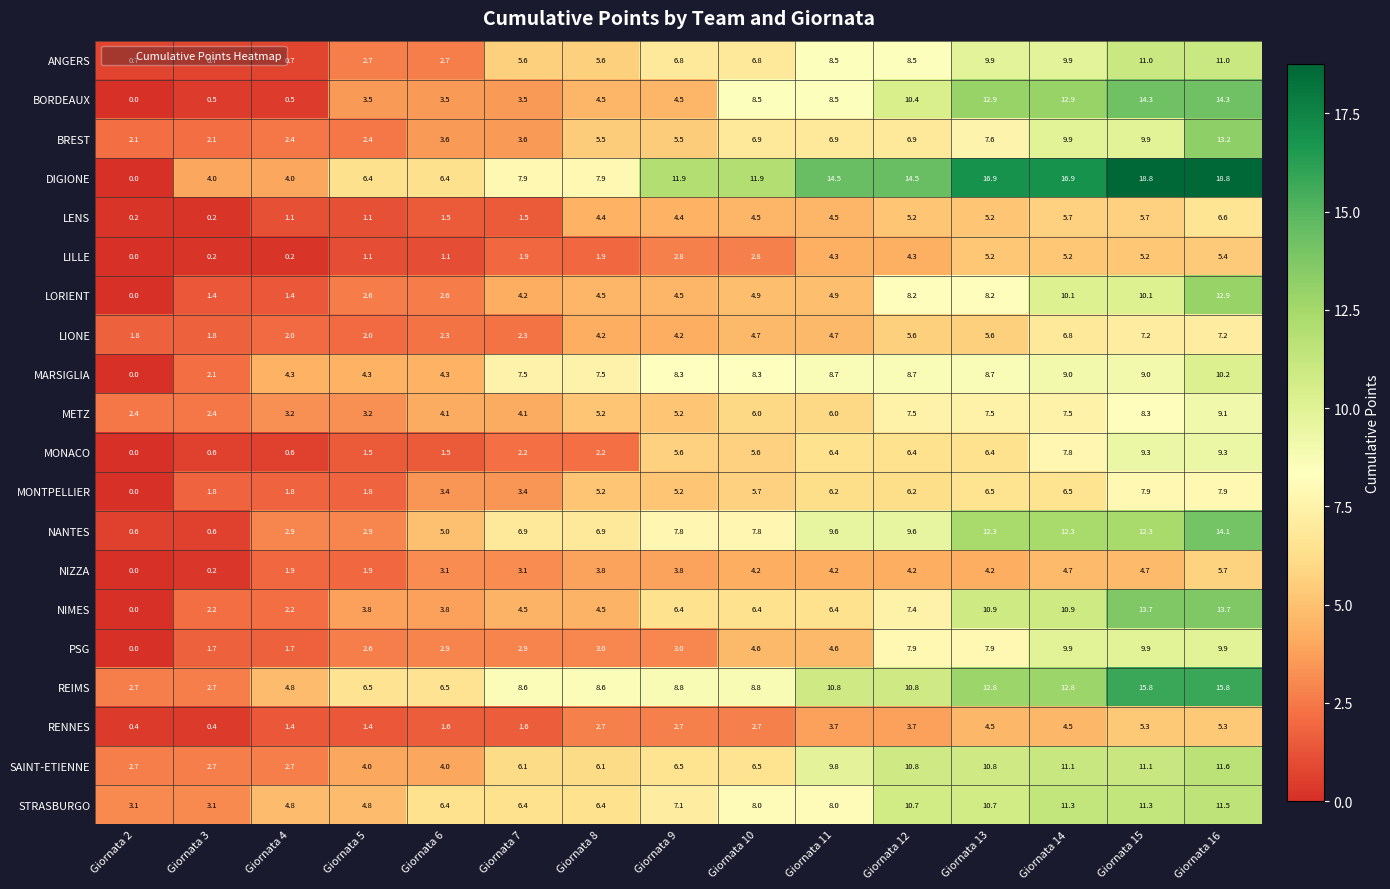

Between Giornata 4 and Giornata 14, which series saw the biggest shift?

DIGIONE